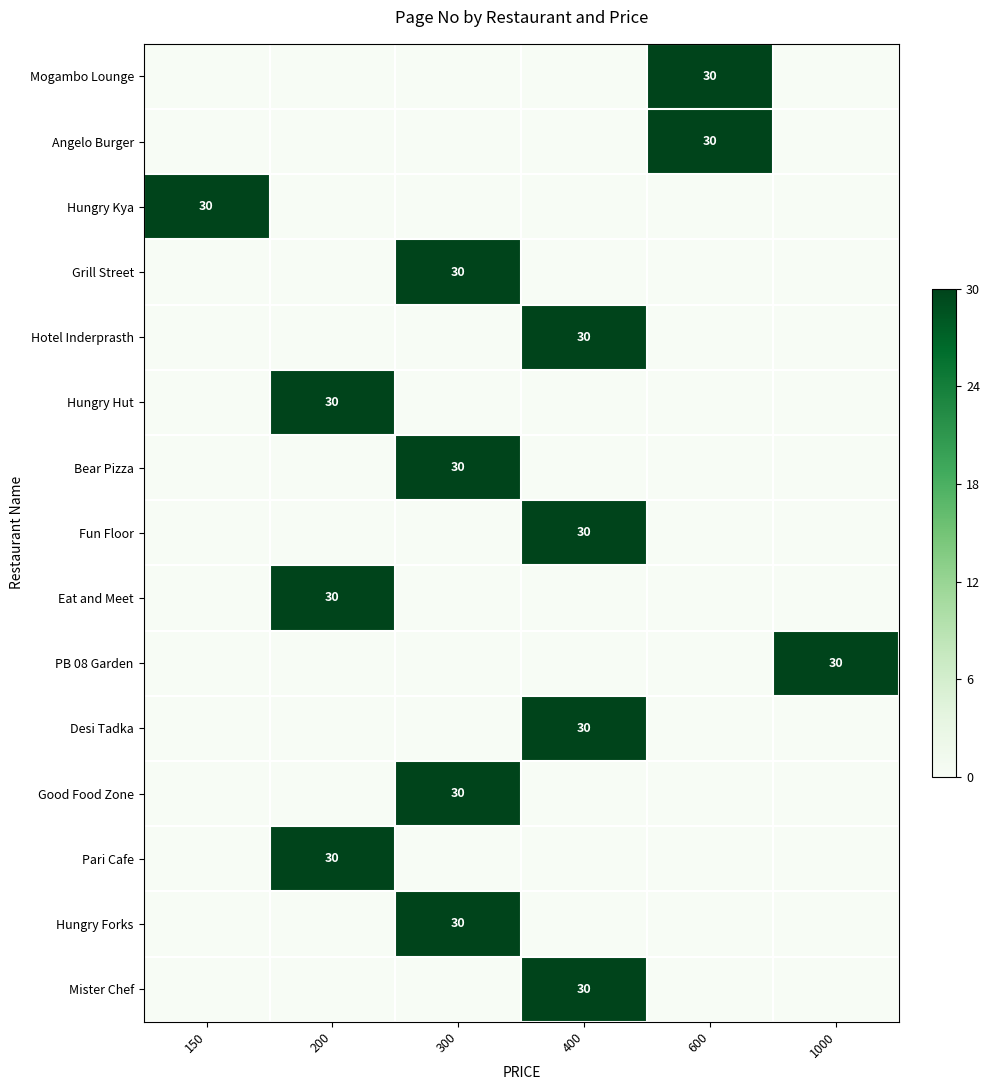

Is it true that Angelo Burger equals 30 at 600?

True